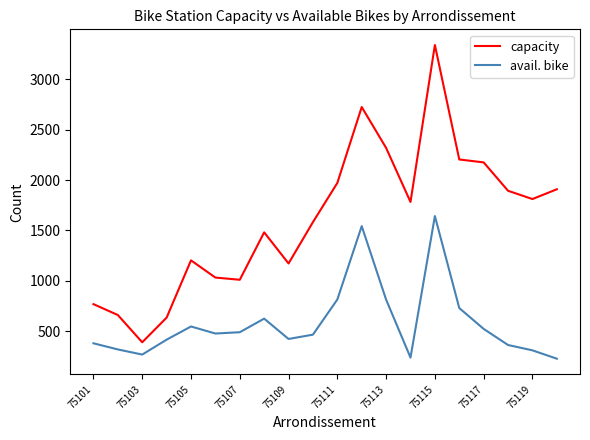

True or false: avail. bike and capacity cross at least once.

False